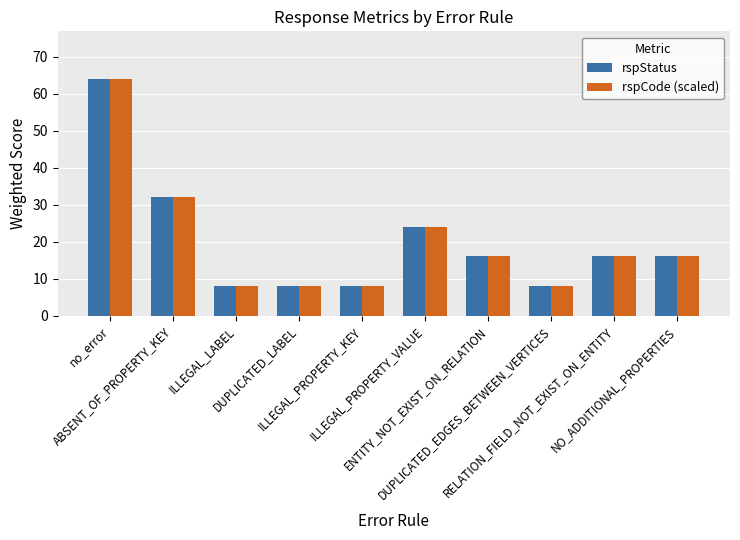

What position from the left is ILLEGAL_PROPERTY_VALUE?

6